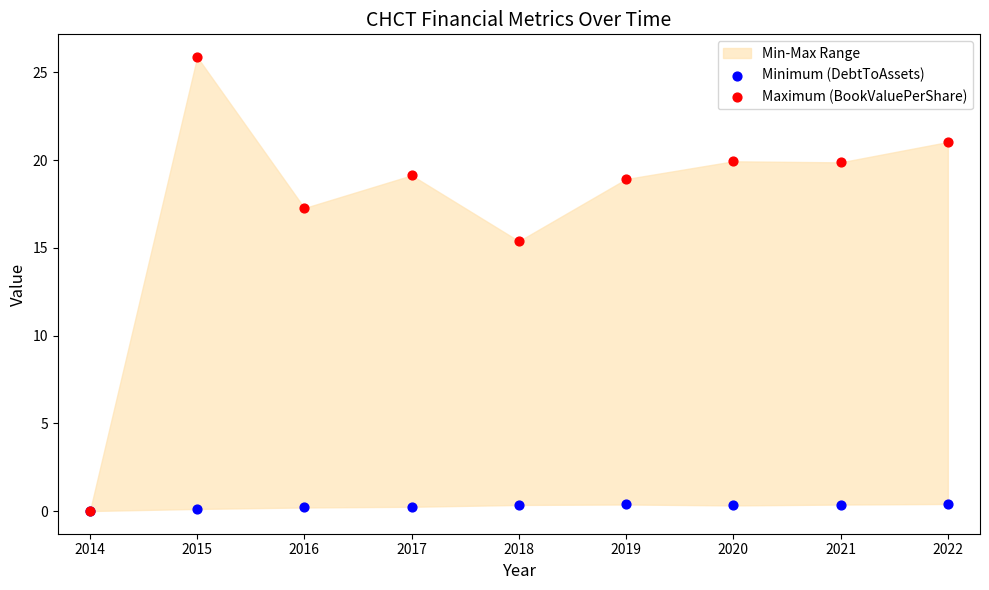

Which series reaches the maximum Y coordinate?

Maximum (BookValuePerShare)